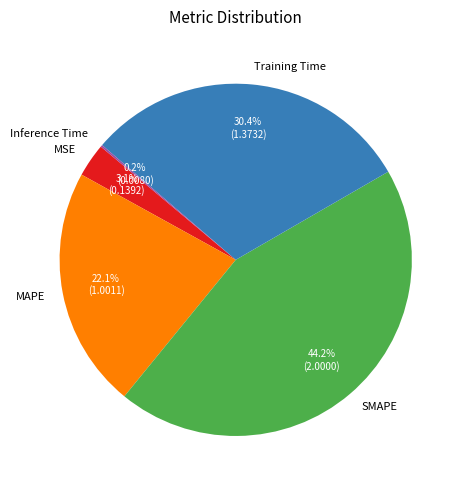

Is there any slice that represents more than half of the pie?

No